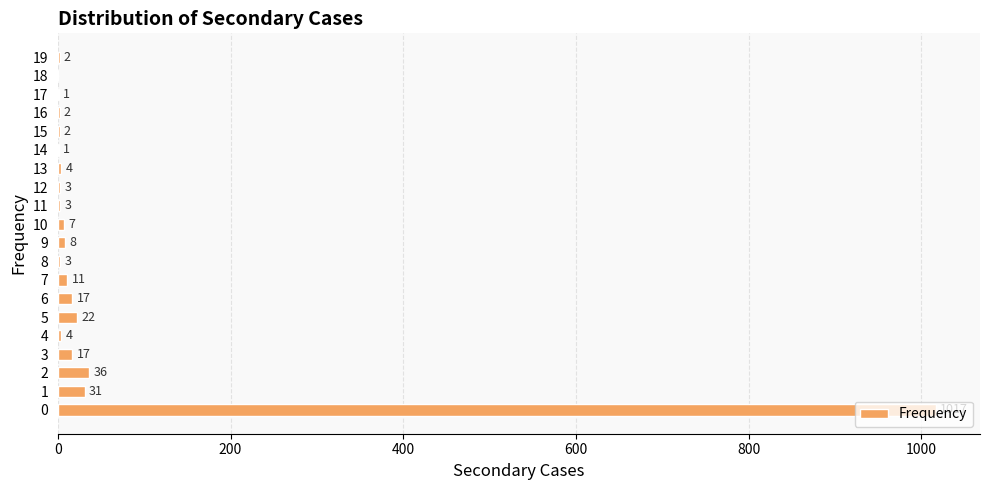

What is the sum of the values at 17 and 4?

5